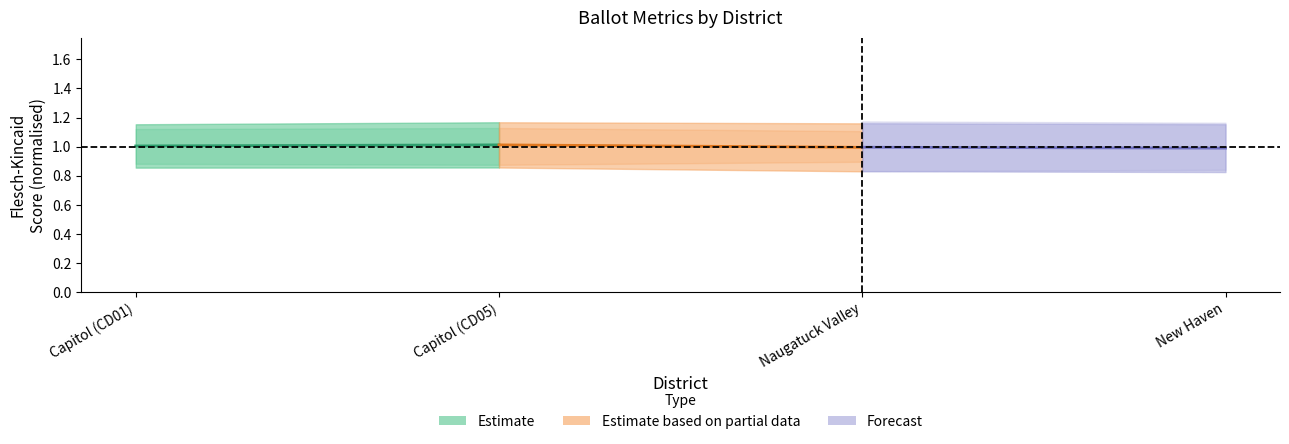

What is the highest value of the Estimate series?

1.0